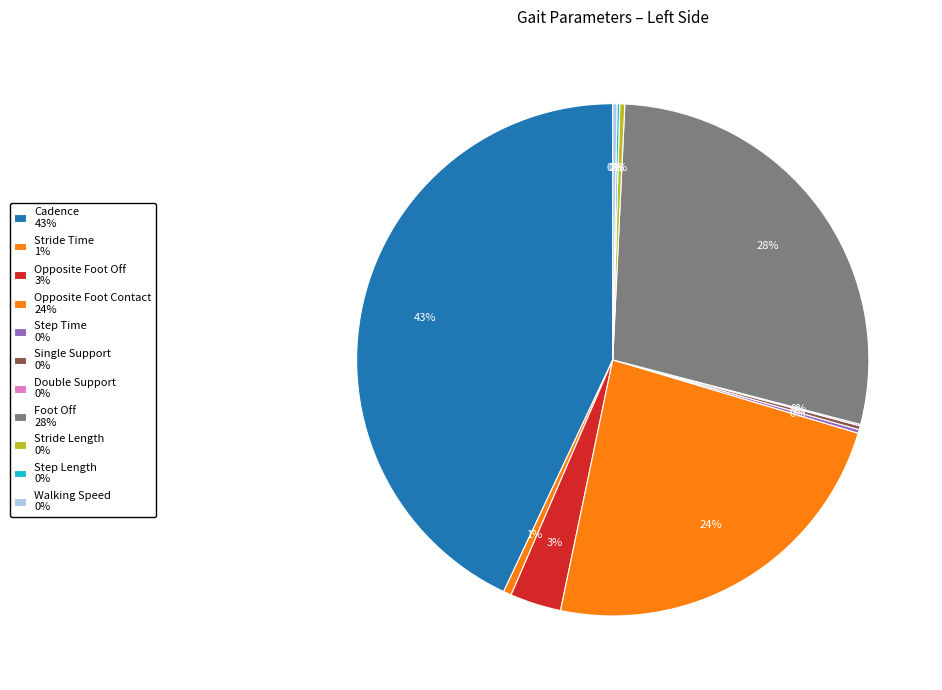

Between Stride Time and Walking Speed, which is larger?

Stride Time